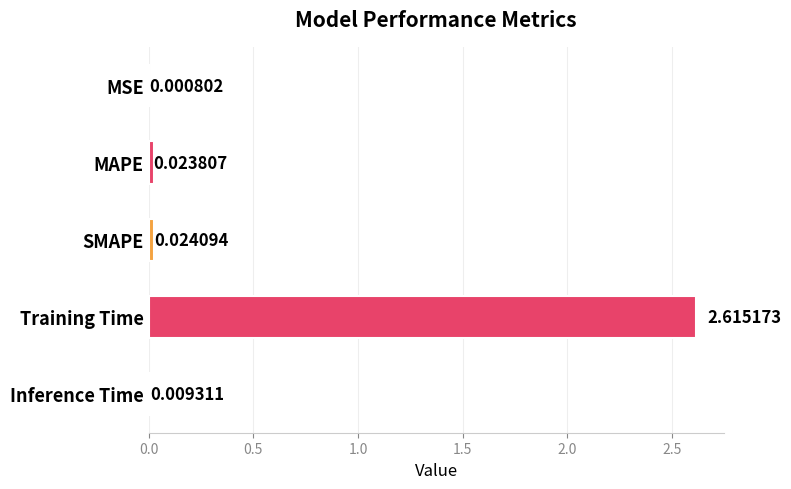

Which label corresponds to the largest value in the chart?

Training Time